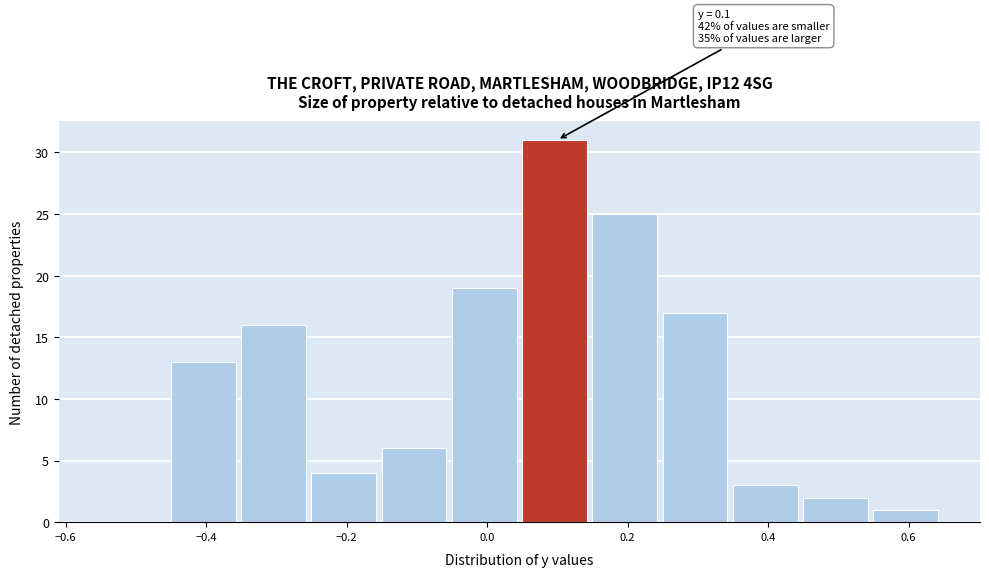

Which range on the x-axis has the tallest bar?

0.05 to 0.15